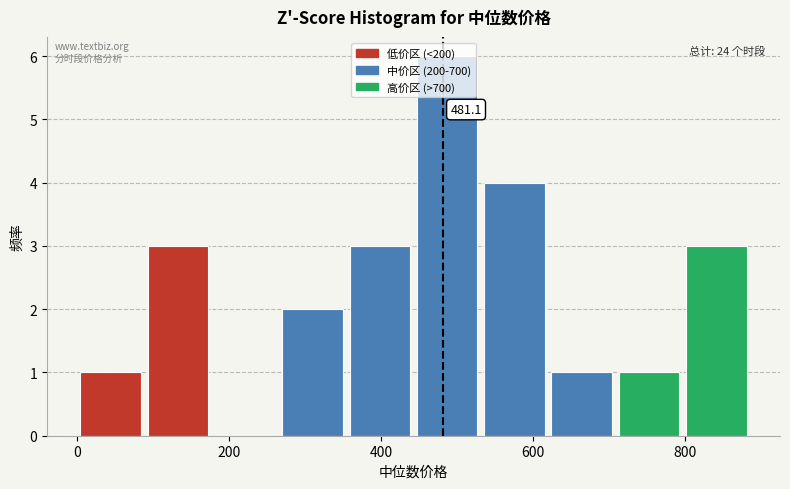

Which range on the x-axis has the tallest bar?

440 to 540